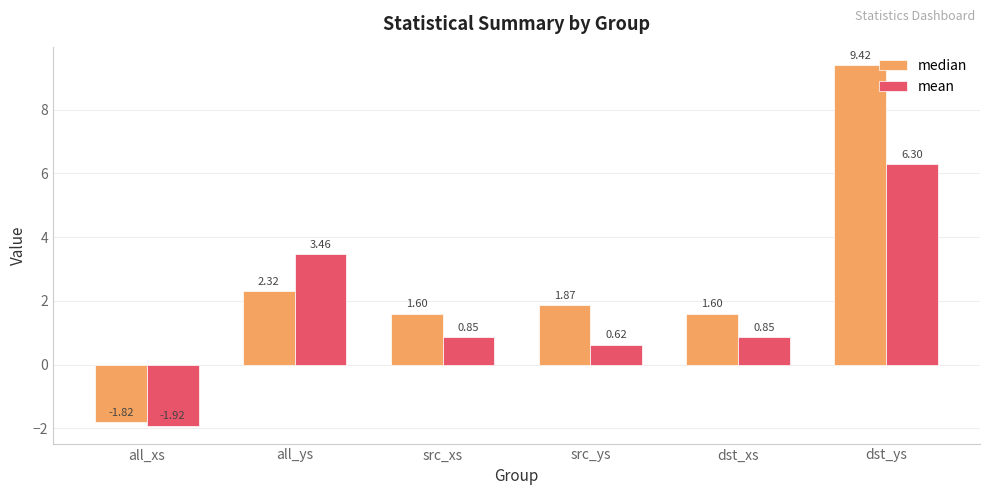

Which series changed the most between all_xs and all_ys?

mean